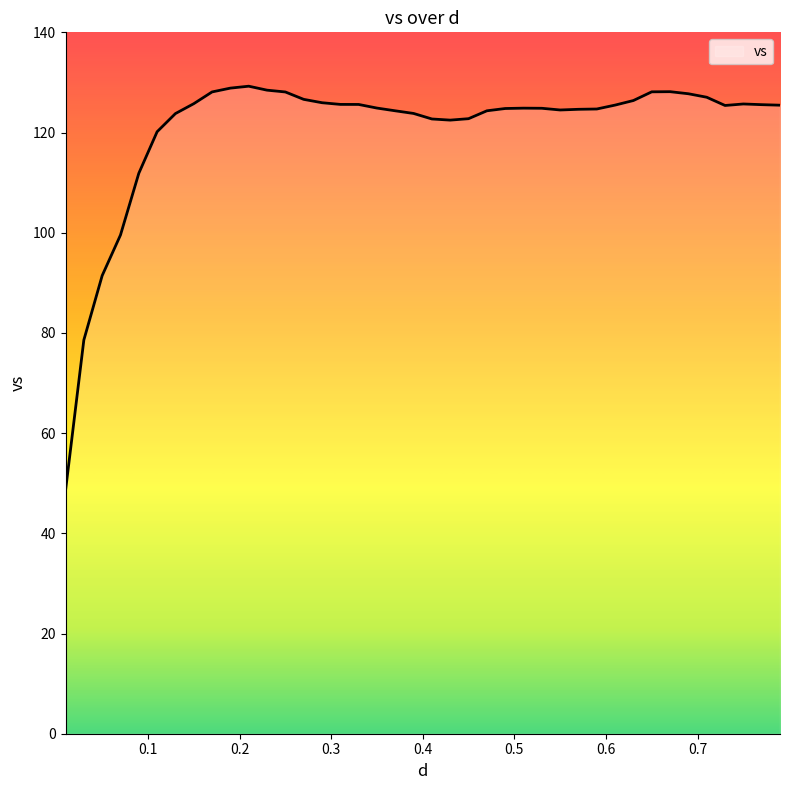

What is the smallest value displayed?

48.5